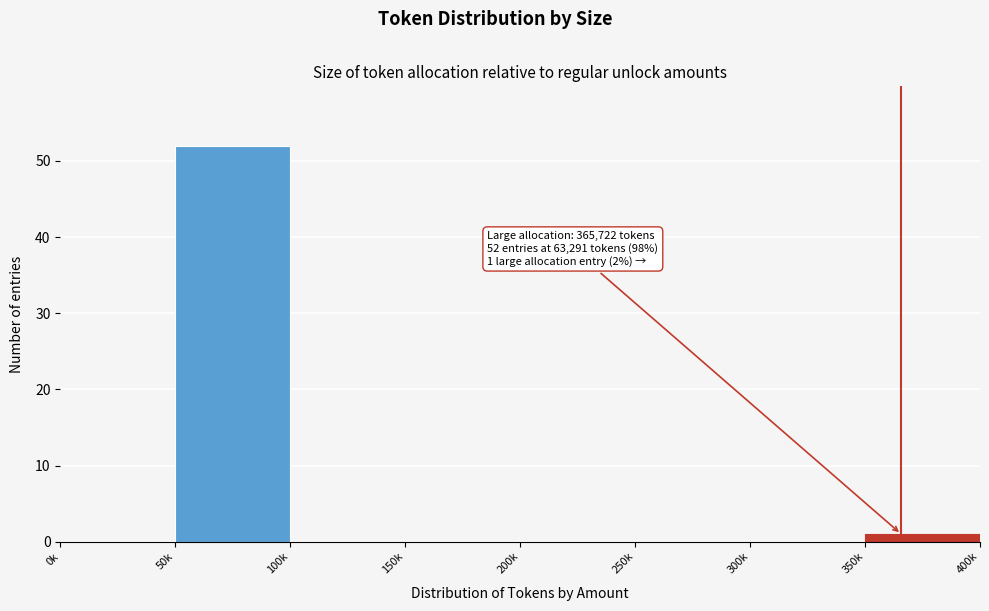

Reading left to right, transcribe all the data shown in this chart.

0k=0	50k=52	100k=0	150k=0	200k=0	250k=0	300k=0	350k=1